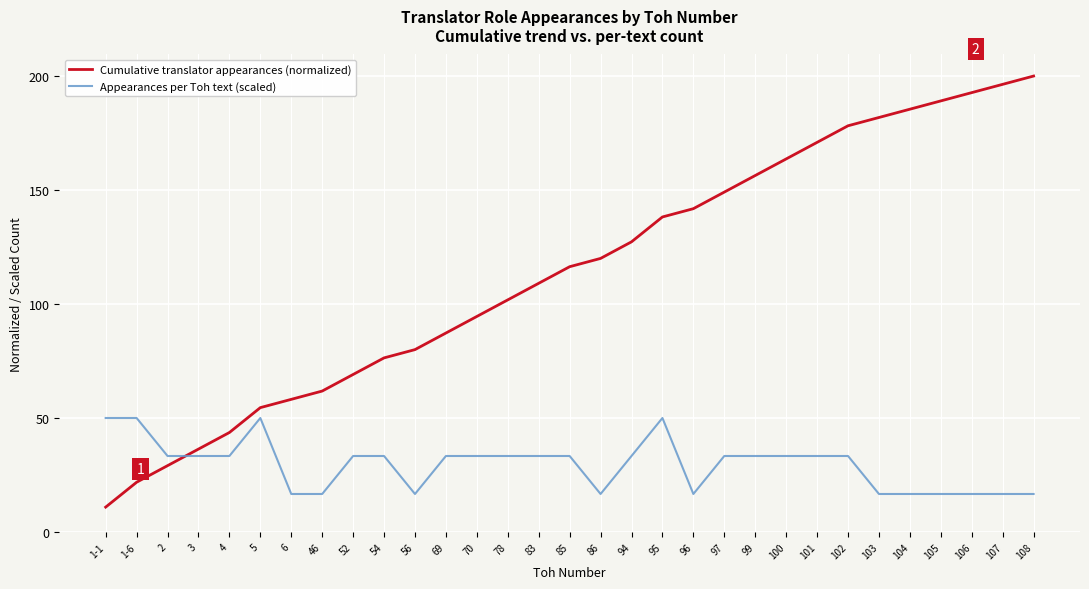

What is the minimum value for Cumulative translator appearances (normalized)?

10.9